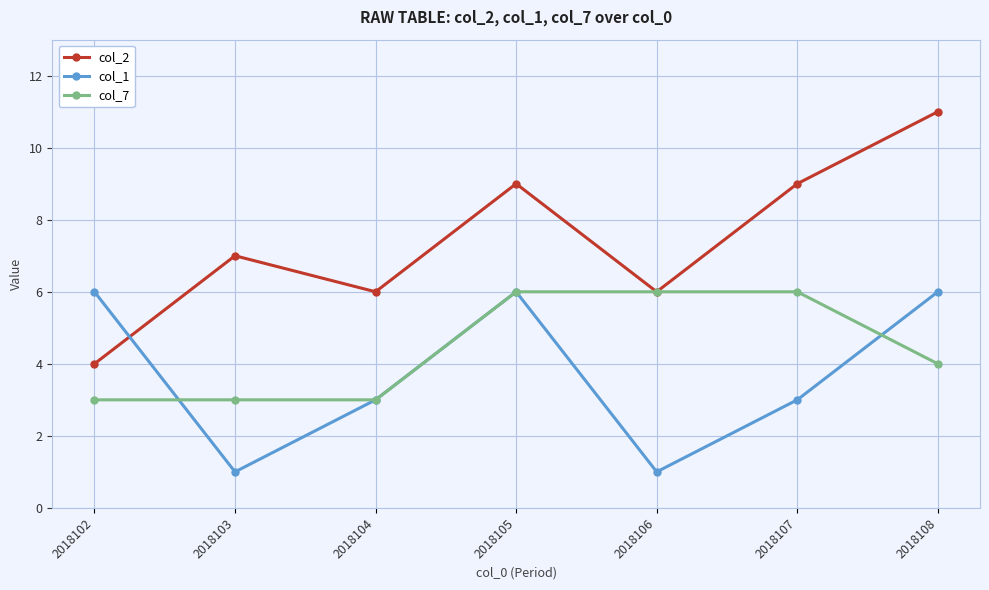

Reading left to right, what are all the values shown in this chart?

col_2: 2018102=4	2018103=7	2018104=6	2018105=9	2018106=6	2018107=9	2018108=11
col_1: 2018102=6	2018103=1	2018104=3	2018105=6	2018106=1	2018107=3	2018108=6
col_7: 2018102=3	2018103=3	2018104=3	2018105=6	2018106=6	2018107=6	2018108=4